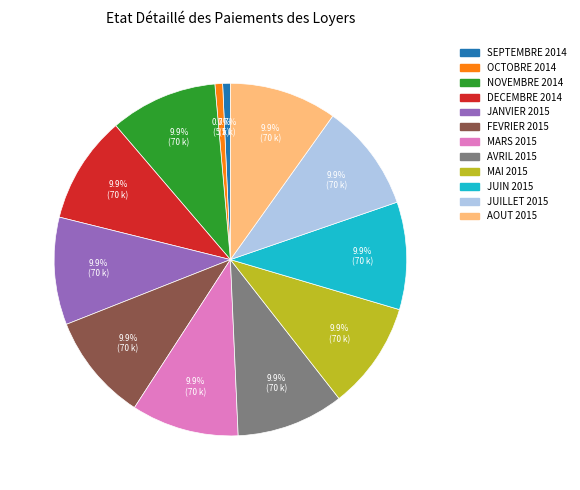

To the nearest percent, what is the difference between the largest and smallest slice percentages?

9%